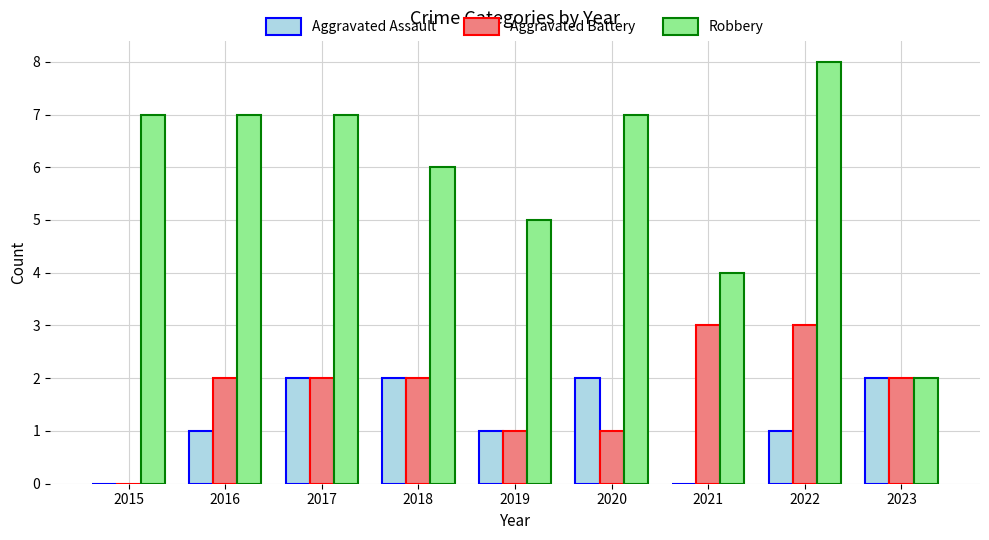

Is the value of Robbery at 2015 greater than the value of Aggravated Battery at 2023?

Yes